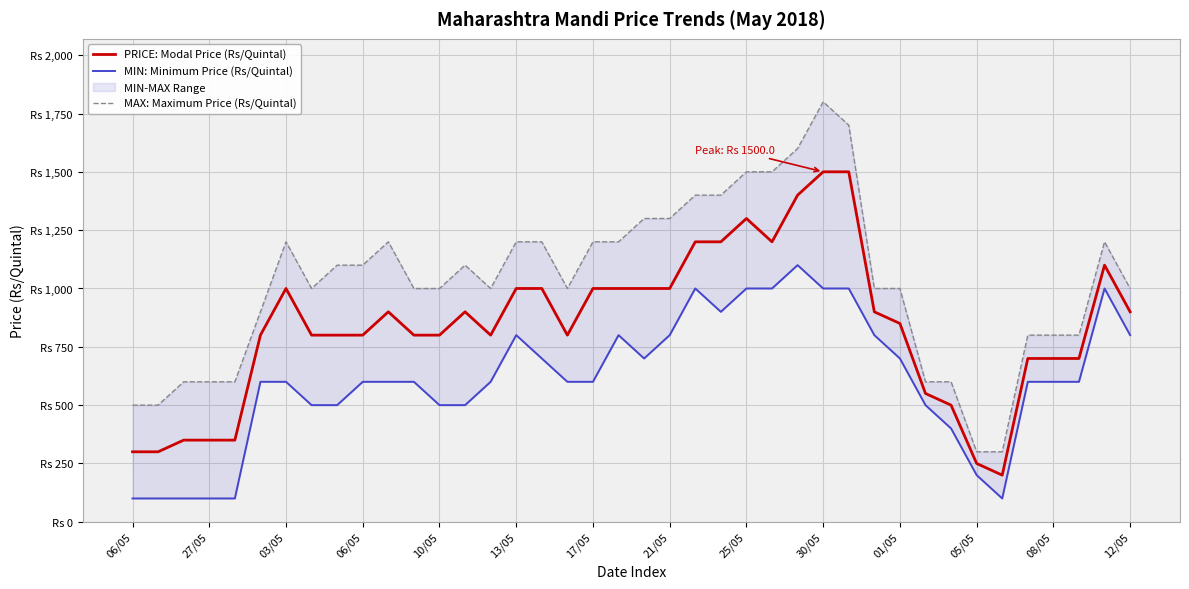

What is the difference between the maximum and minimum values in the PRICE: Modal Price (Rs/Quintal) series?

1300